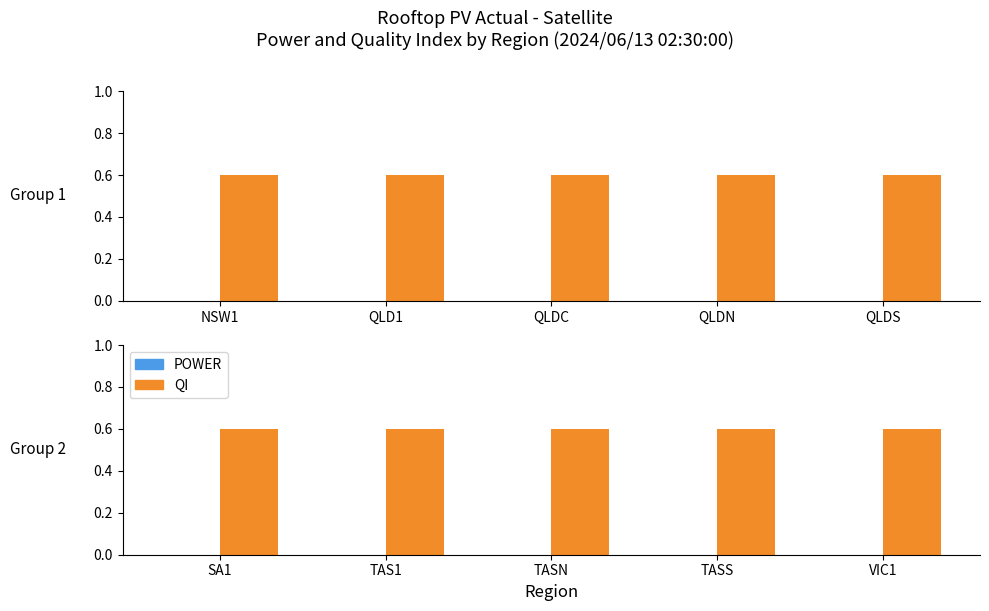

At which label does QI reach its peak?

SA1